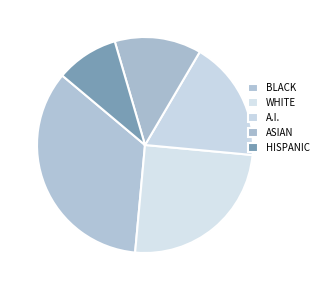

How many slices are in this pie chart?

5